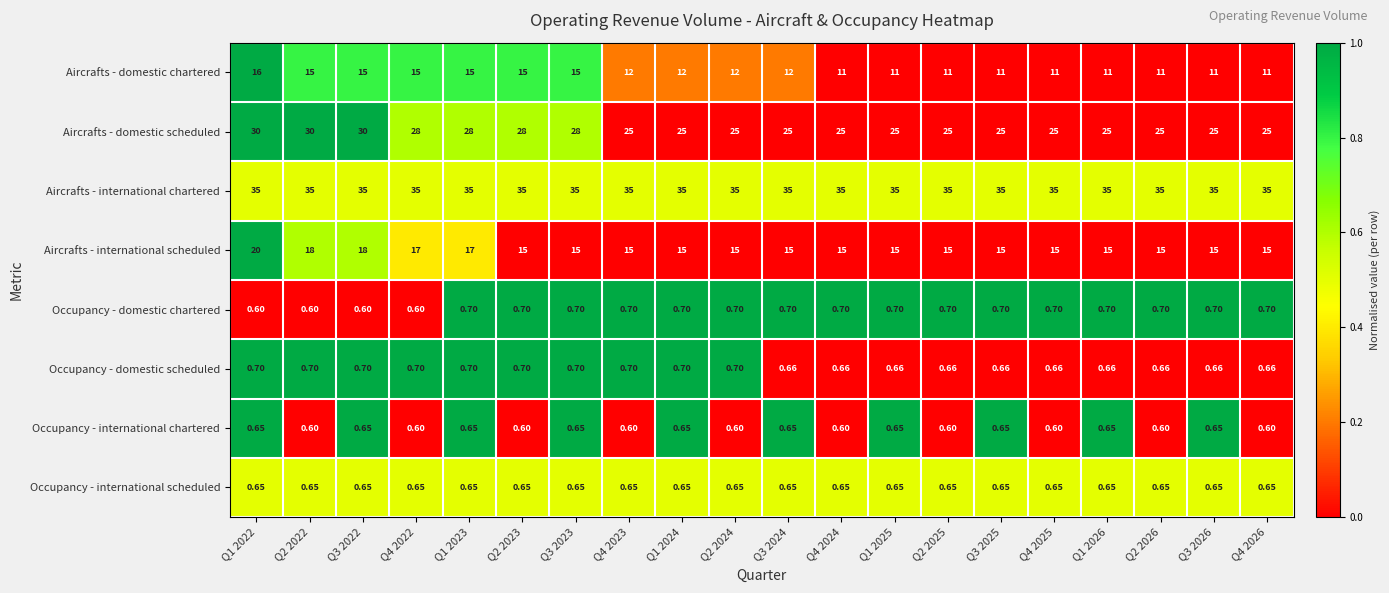

Between Q1 2025 and Q2 2026, which series saw the biggest shift?

Occupancy - international chartered